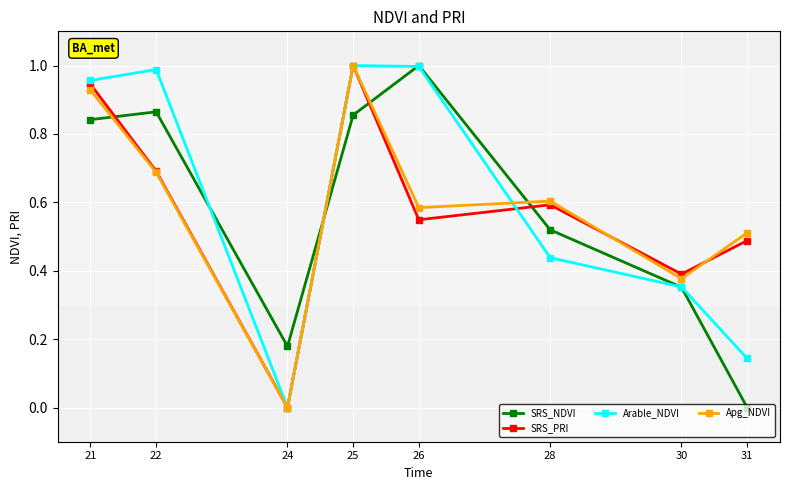

Is the value of SRS_PRI at 22 greater than the value of Apg_NDVI at 31?

Yes